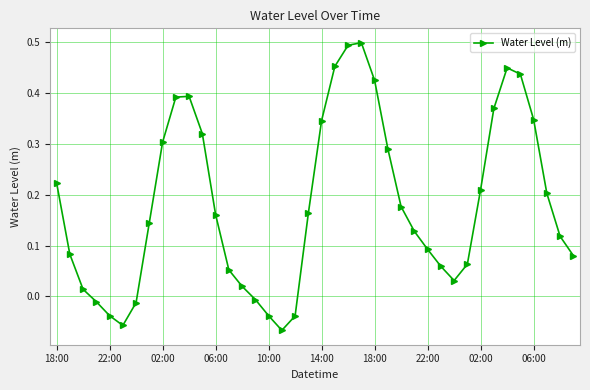

How many points are higher than both their immediate neighbors (excluding endpoints)?

3